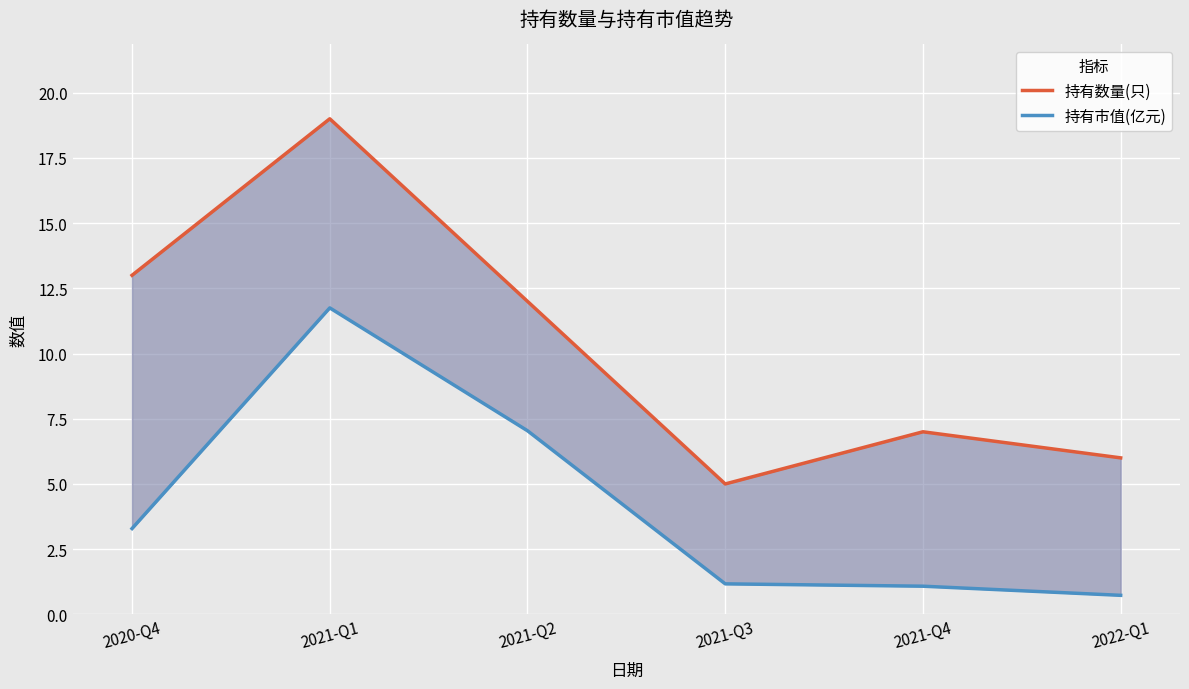

What is the label of the 3rd point from the left?

2021-Q2